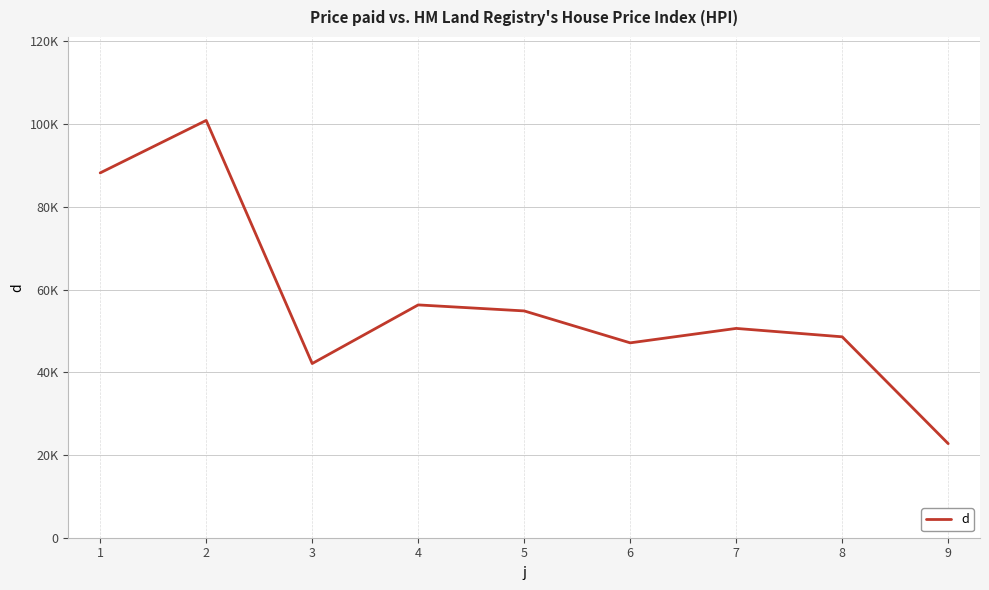

Rank the categories by value from lowest to highest.

9, 3, 6, 8, 7, 5, 4, 1, 2